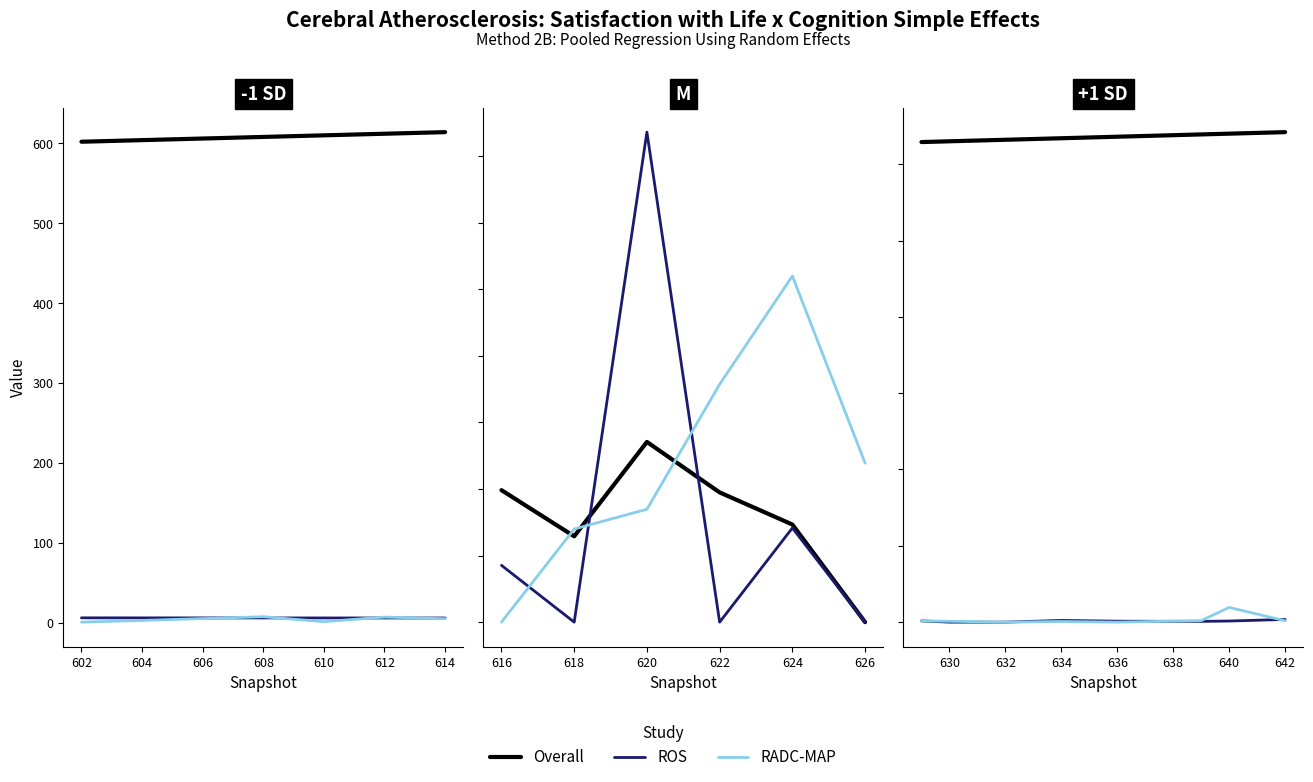

True or false: ROS has more than 2 points higher than both neighbors.

False